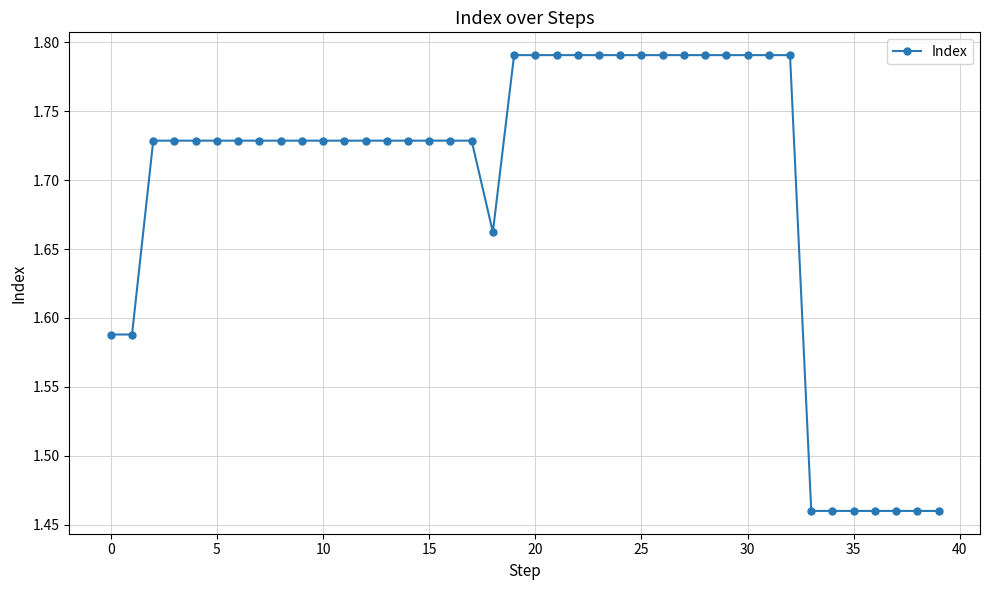

How many values are between 1 and 2?

40